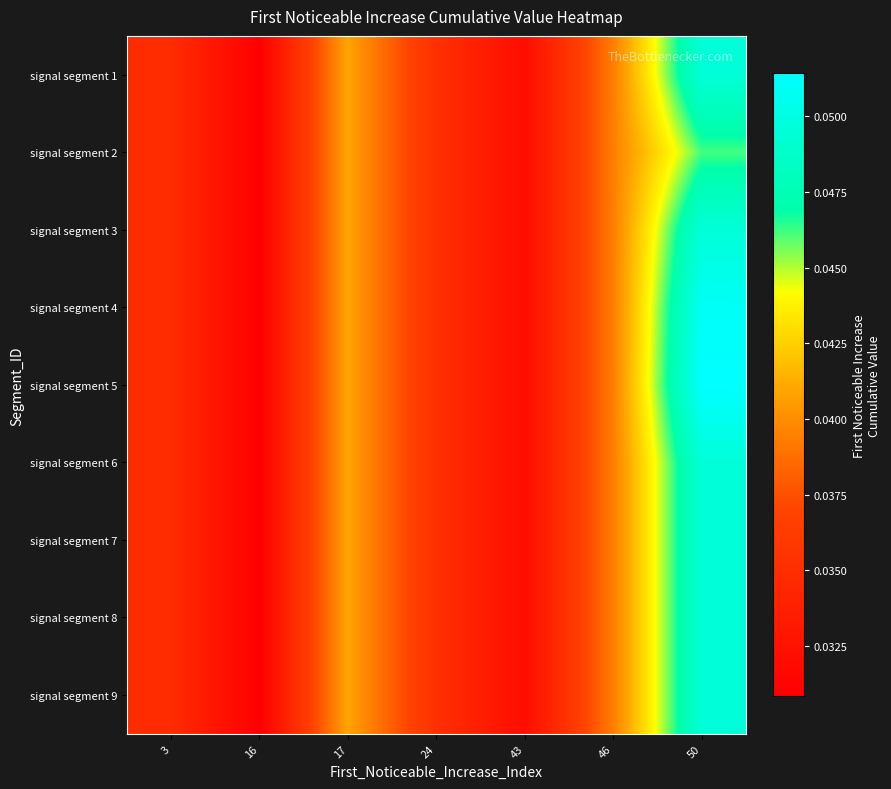

Reading right to left, list all the values displayed in this chart.

signal segment 1: 50=0.0	46=0.0	43=0.0	24=0.0	17=0.0	16=0.0	3=0.0
signal segment 2: 50=0.0	46=0.0	43=0.0	24=0.0	17=0.0	16=0.0	3=0.0
signal segment 3: 50=0.0	46=0.0	43=0.0	24=0.0	17=0.0	16=0.0	3=0.0
signal segment 4: 50=0.1	46=0.0	43=0.0	24=0.0	17=0.0	16=0.0	3=0.0
signal segment 5: 50=0.1	46=0.0	43=0.0	24=0.0	17=0.0	16=0.0	3=0.0
signal segment 6: 50=0.0	46=0.0	43=0.0	24=0.0	17=0.0	16=0.0	3=0.0
signal segment 7: 50=0.0	46=0.0	43=0.0	24=0.0	17=0.0	16=0.0	3=0.0
signal segment 8: 50=0.0	46=0.0	43=0.0	24=0.0	17=0.0	16=0.0	3=0.0
signal segment 9: 50=0.0	46=0.0	43=0.0	24=0.0	17=0.0	16=0.0	3=0.0